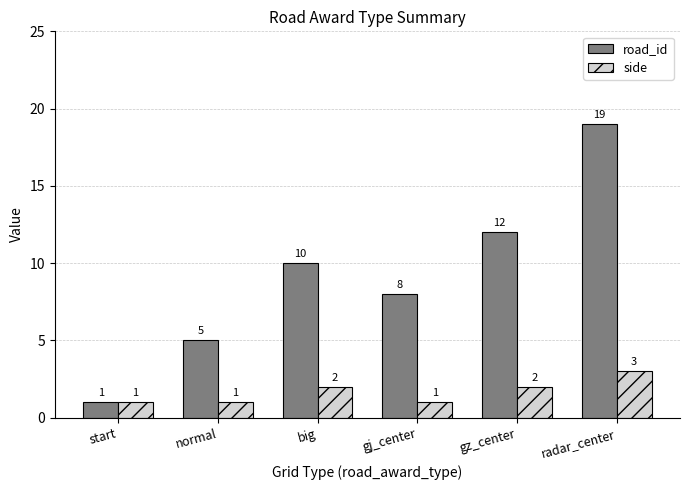

Does the chart contain stacked bars?

No